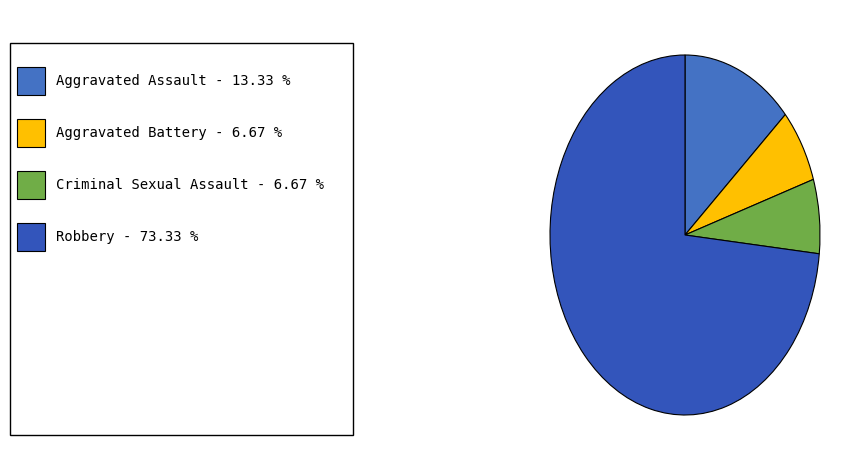

Which slice is the largest?

Robbery